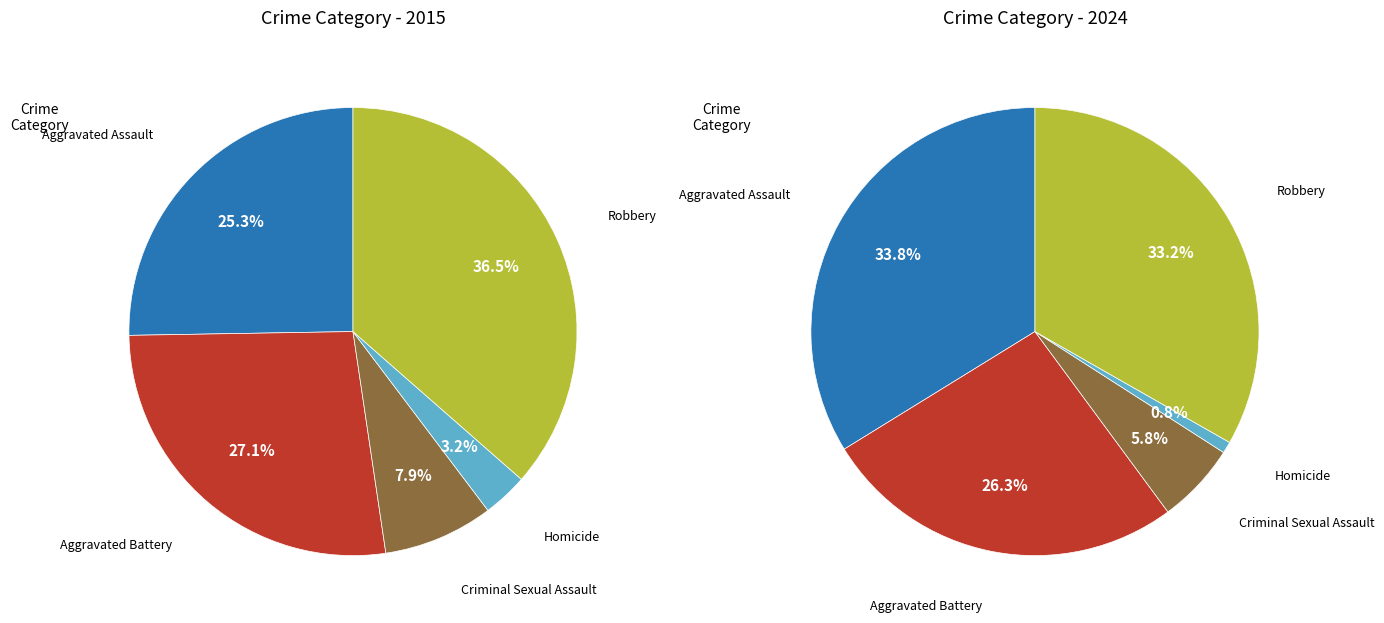

Is it true that 2 is 20% of the pie?

False